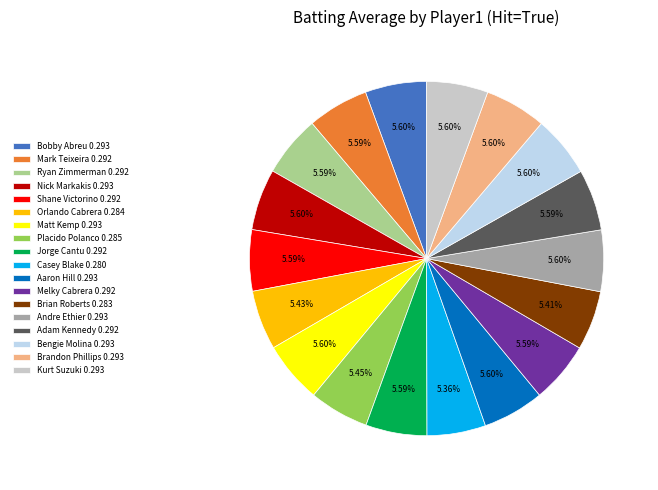

The Brian Roberts slice represents 1% of the pie. True or false?

False